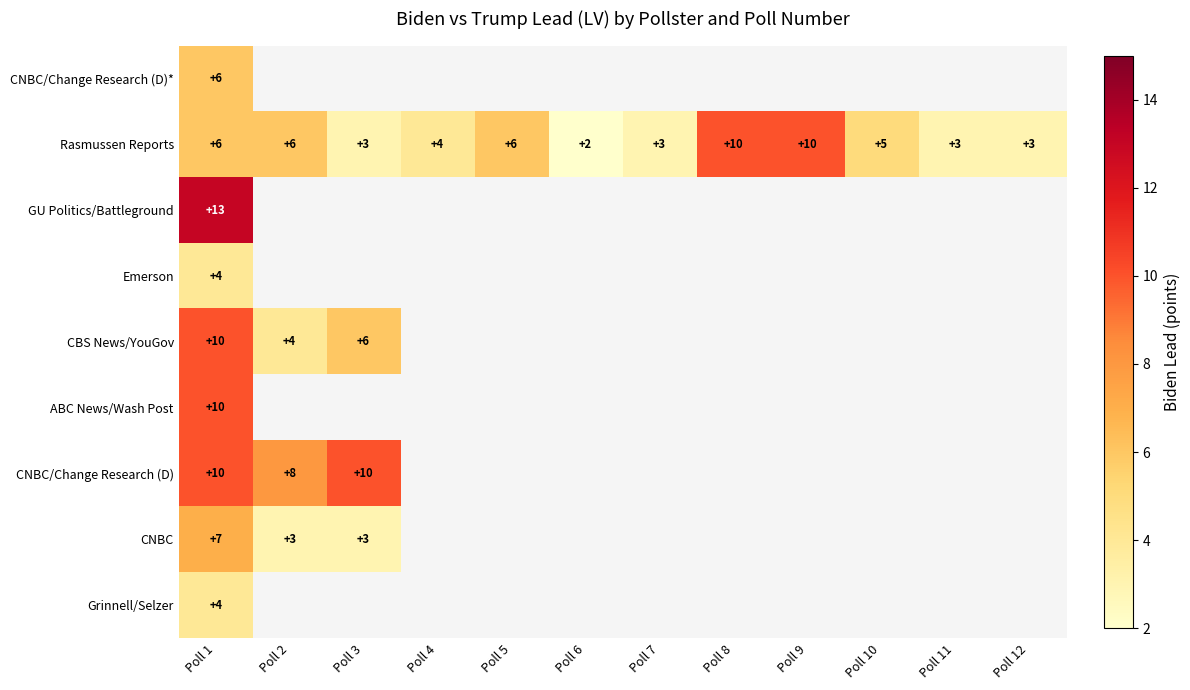

How many series are shown in this chart?

9